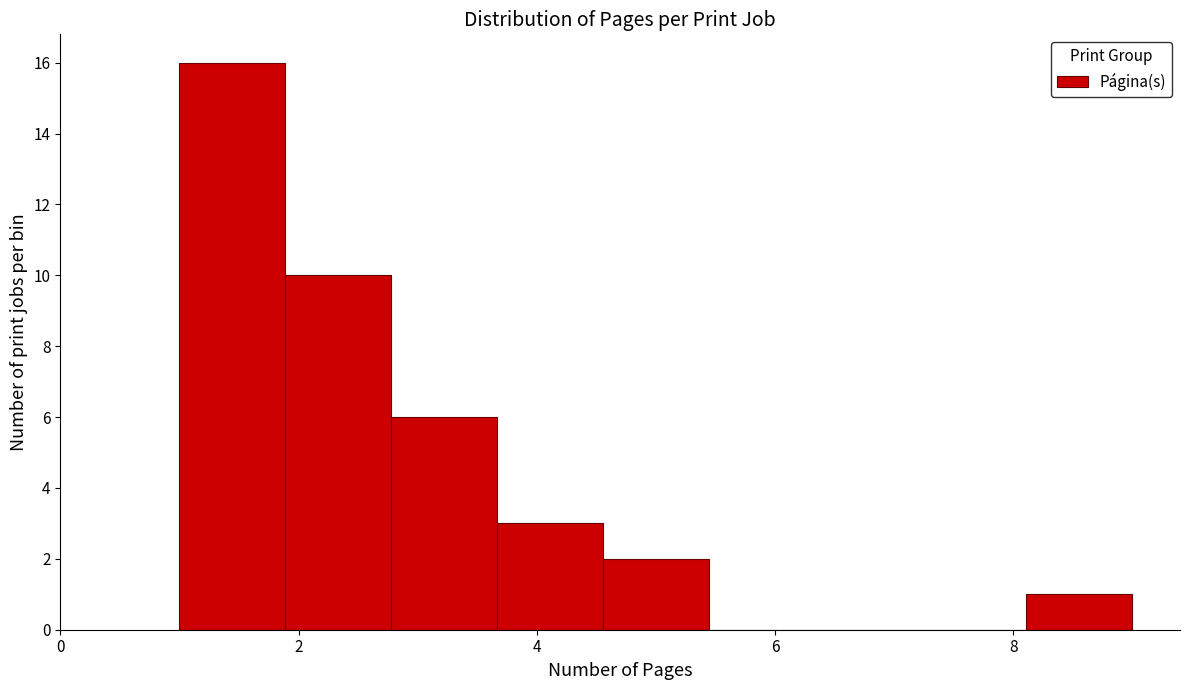

Reading left to right, transcribe this chart: for each bar, give the range it covers on the x-axis and its height. Neither the bar edges nor the heights are printed on the chart, so give them approximately, as read against the axes.

1.0 to 1.8: 16
1.8 to 2.8: 10
2.8 to 3.6: 6
3.6 to 4.6: 3
4.6 to 5.4: 2
5.4 to 6.4: 0
6.4 to 7.2: 0
7.2 to 8.2: 0
8.2 to 9.0: 1